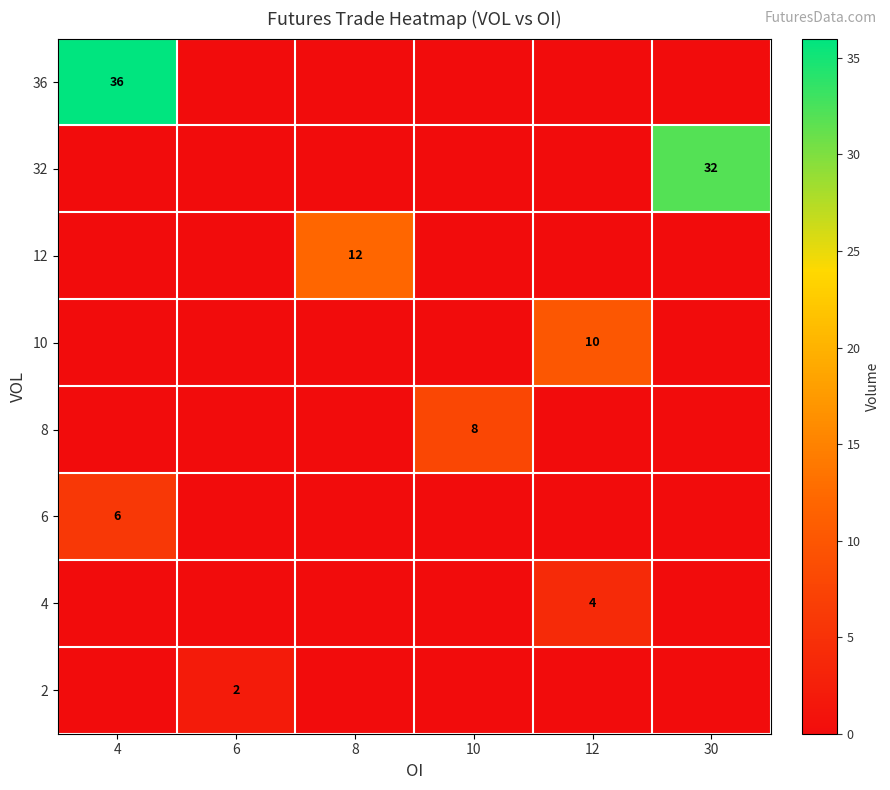

How many categories are shown in the chart?

6